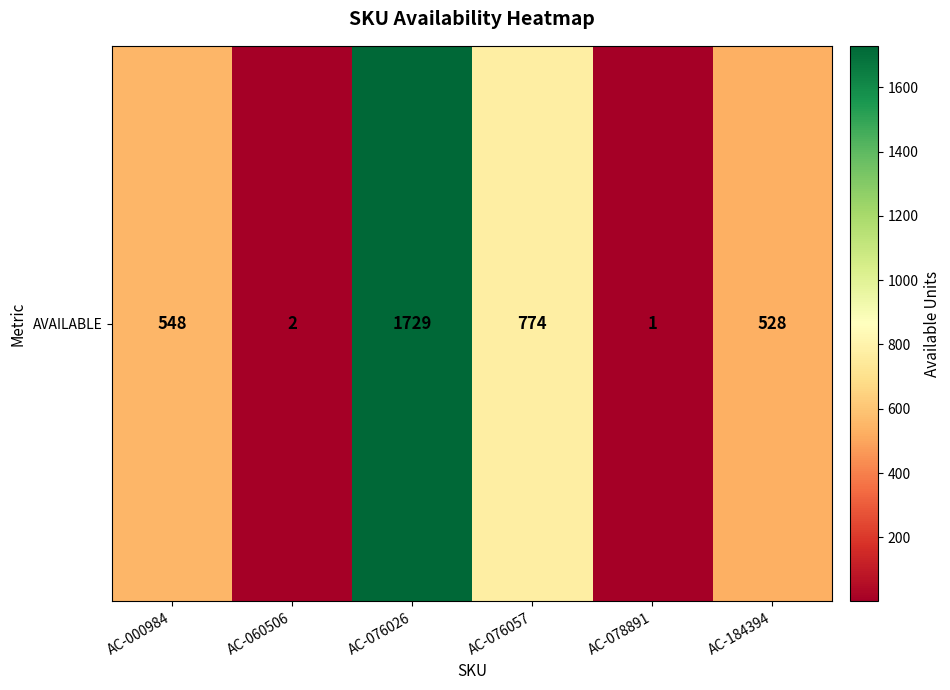

How many series are shown in this chart?

1